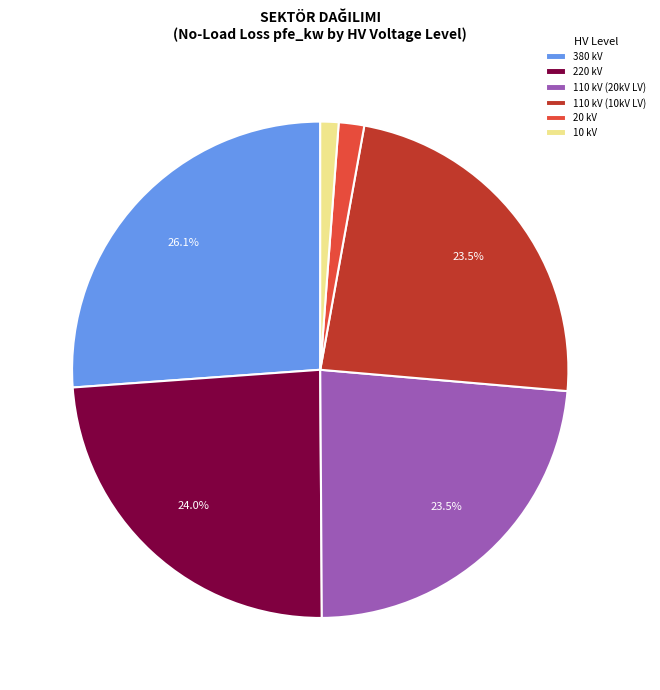

Is the sum of 20 kV and 220 kV greater than half?

No